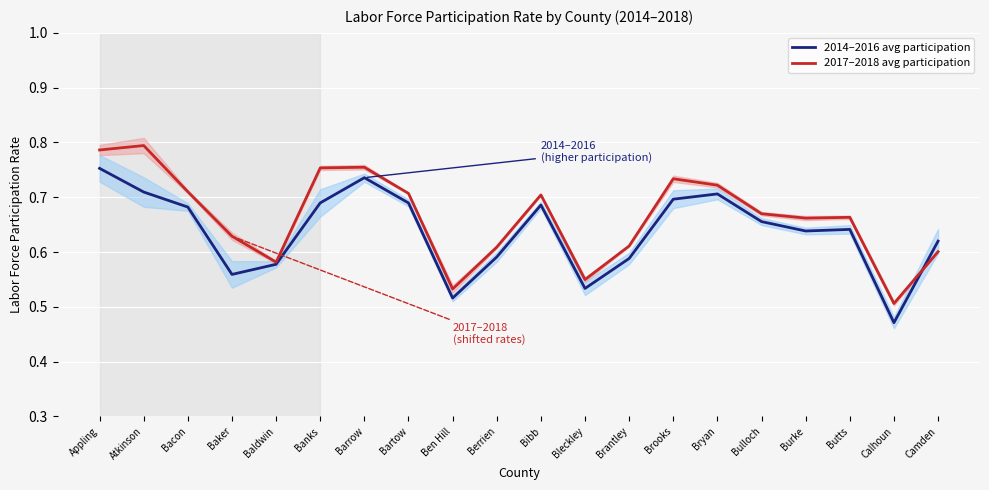

What is the average value of the 2014–2016 avg participation series?

0.6